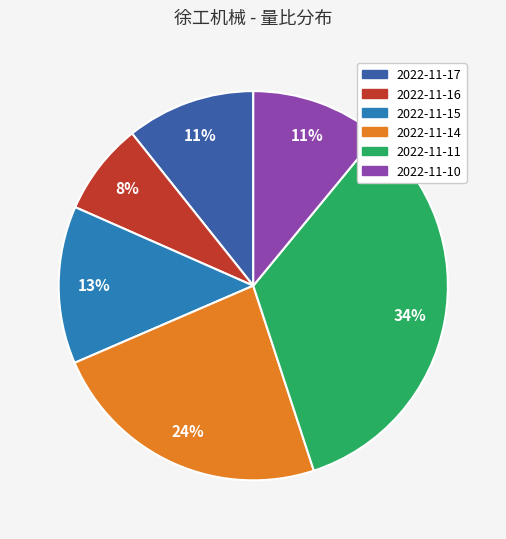

To the nearest percent, what is the difference between the 2022-11-10 and 2022-11-15 slice percentages?

2%